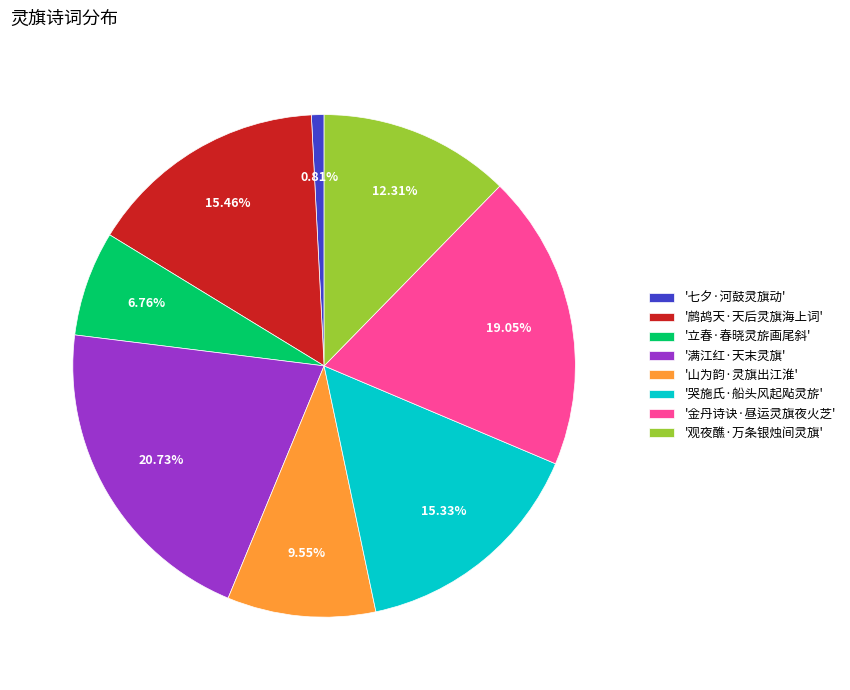

How many slices are in this pie chart?

8